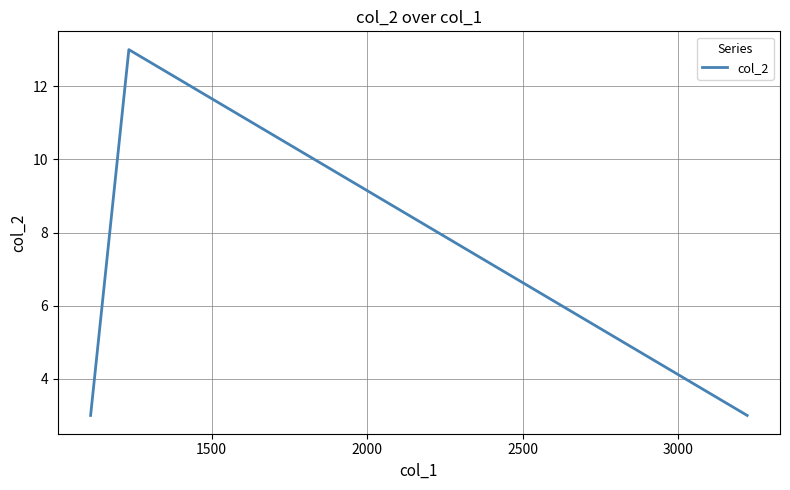

Count the number of categories in the chart.

3